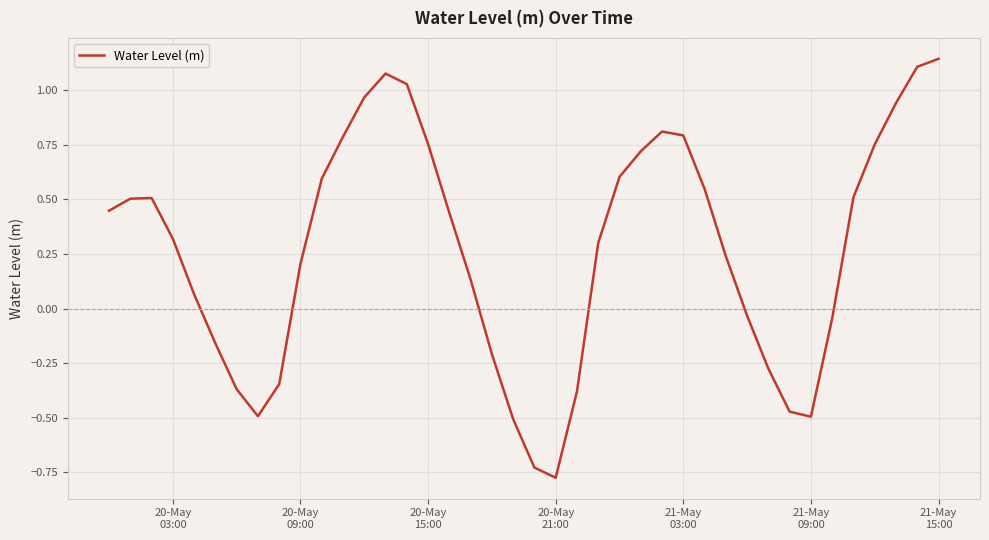

What is the difference between the maximum and minimum values?

1.9